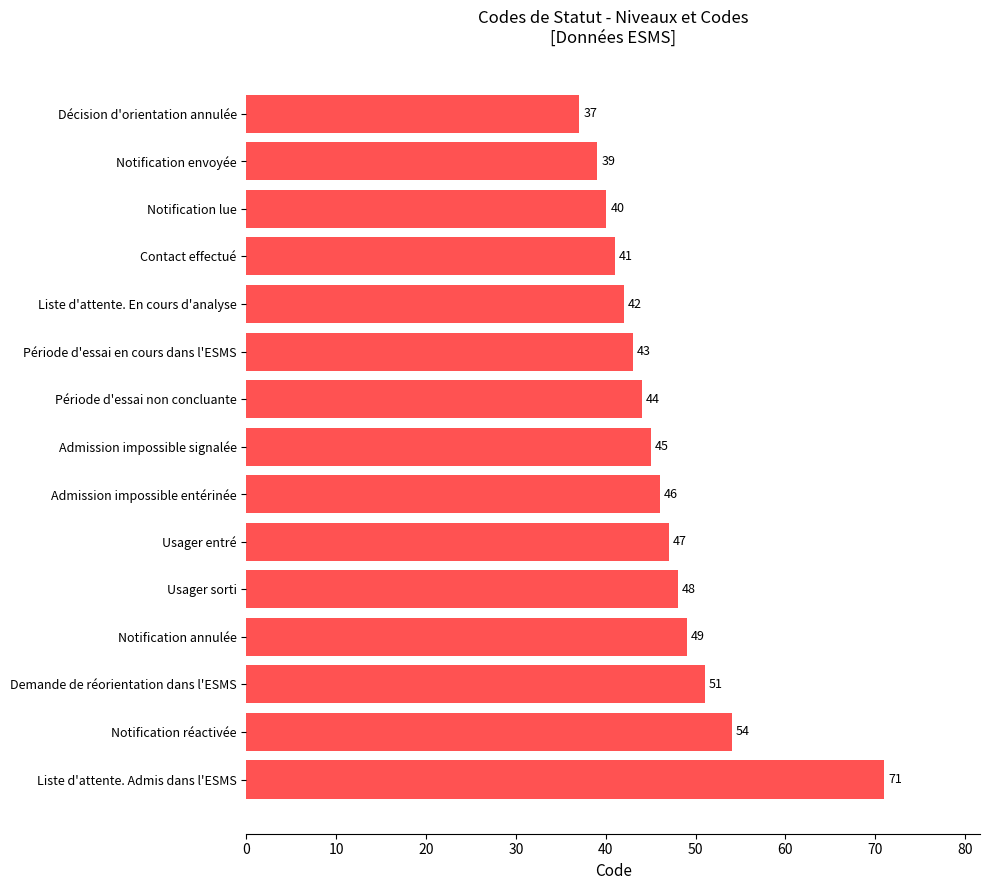

Where is the data nearest to the value 54?

Notification réactivée